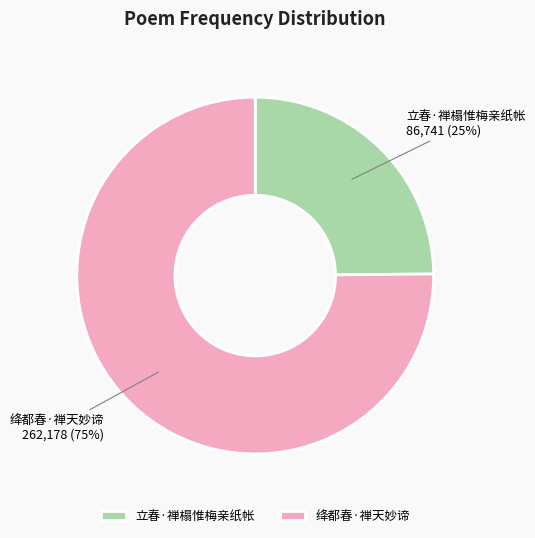

True or false: 绛都春·禅天妙谛 accounts for 75% of the total.

True